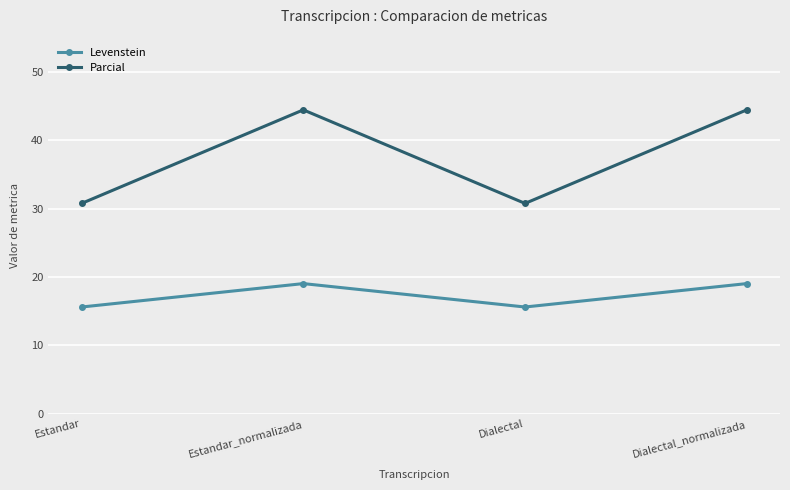

How many lines are shown in the chart?

2